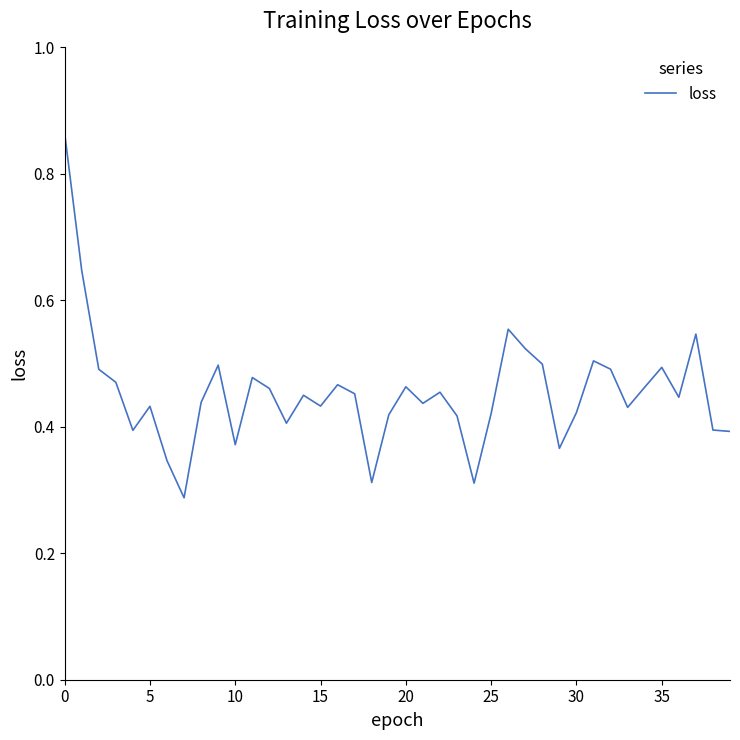

How many lines are shown in the chart?

1